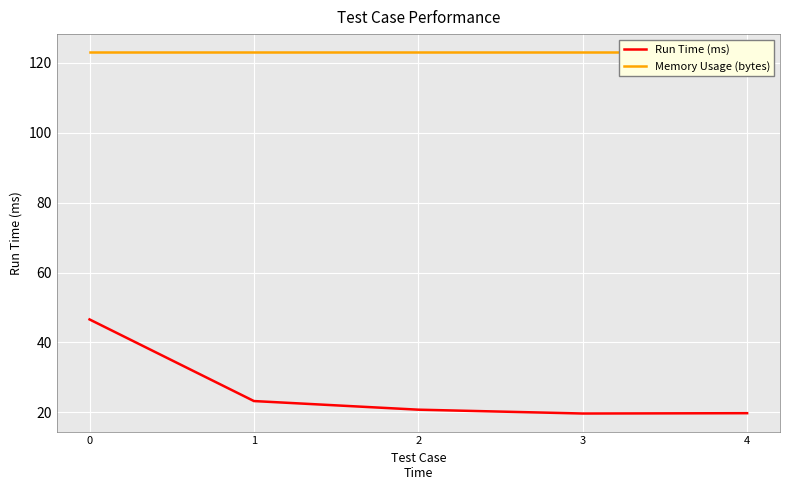

What is the value of the Memory Usage (bytes) point at the 4th from the left?

123.0